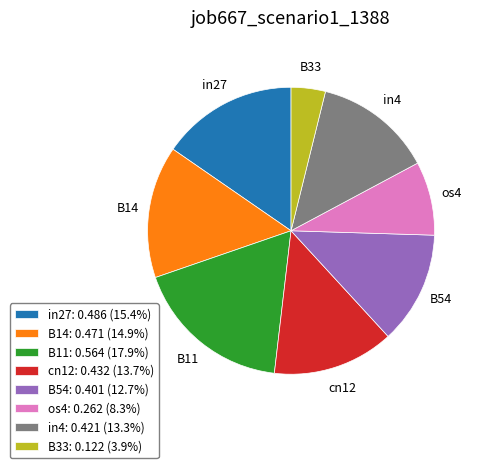

What is the ratio of the value at in27 to the value at in4?

1.2